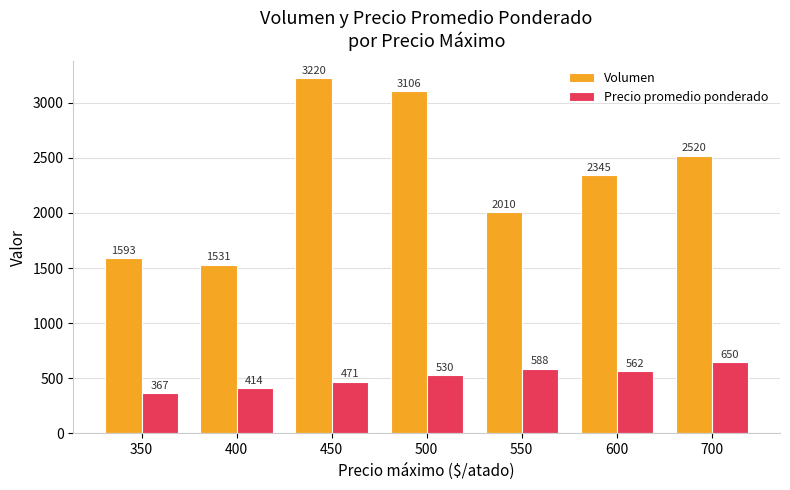

Which series has the largest range (max minus min)?

Volumen